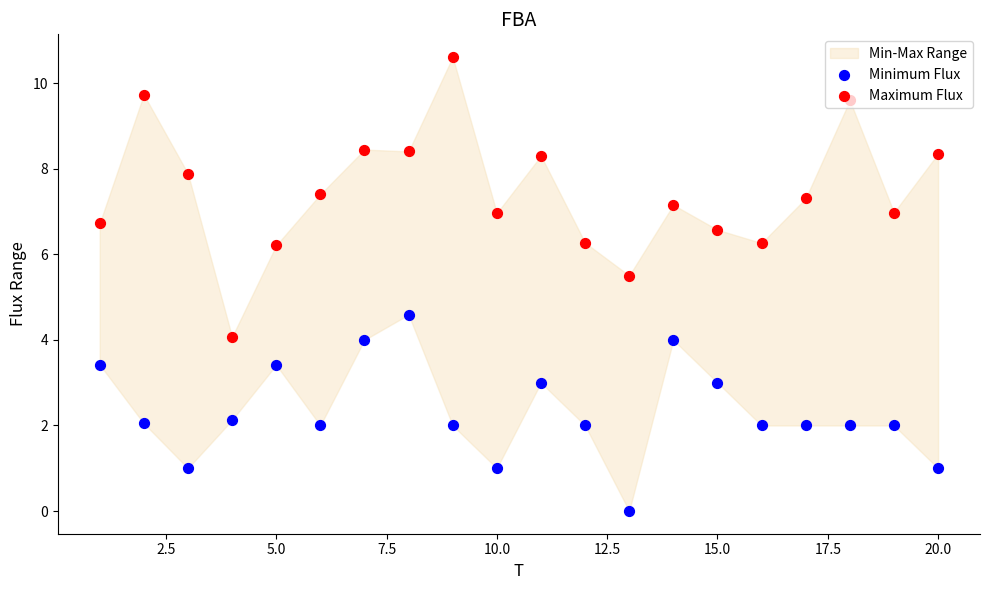

Which series contains the highest Y value?

Maximum Flux